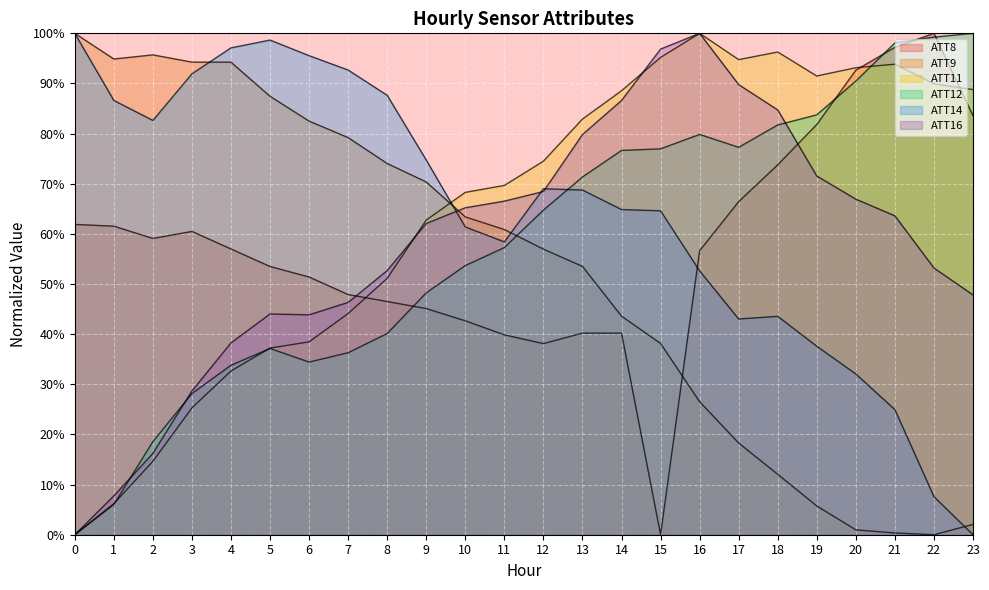

At which category is the sum across all series the highest?

16